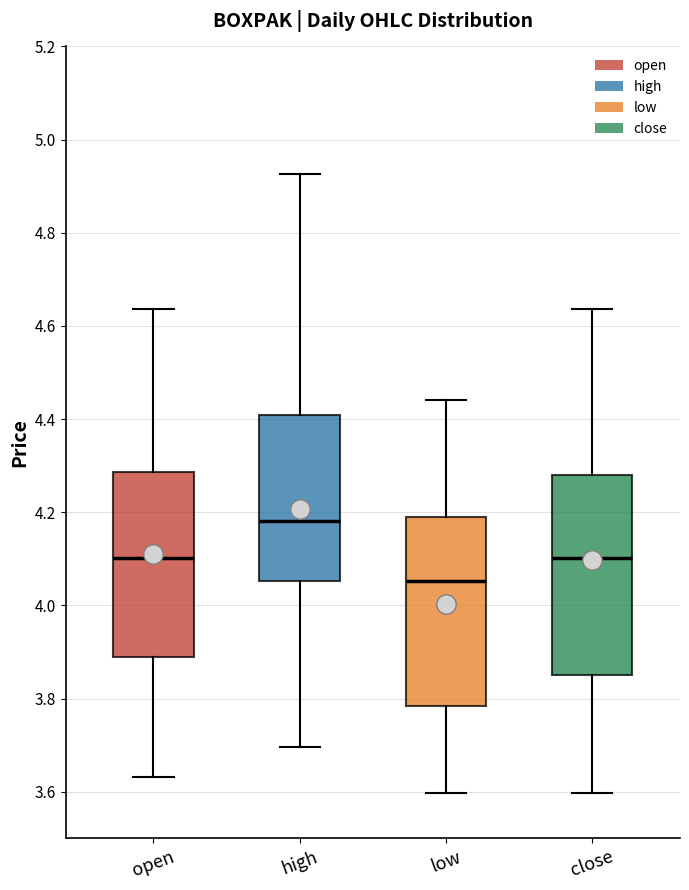

Where is the upper edge of the box for open on the y-axis? The values are not printed on the chart, so give them approximately, as read against the axis.

4.28